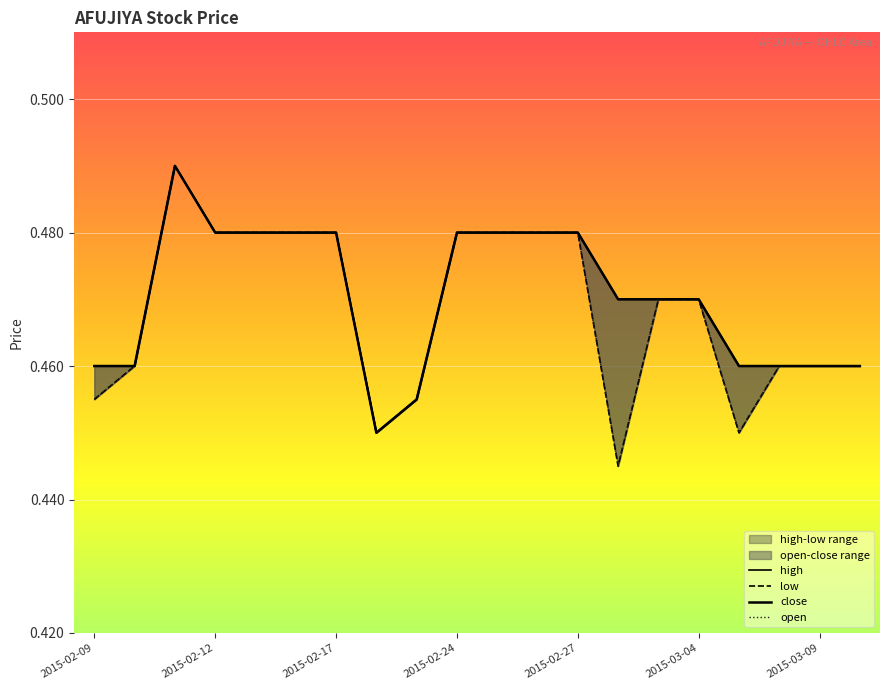

Reading left to right, transcribe all the data shown in this chart.

high: 0.5	0.5	0.5	0.5	0.5	0.5	0.5	0.5	0.5	0.5	0.5	0.5	0.5	0.5	0.5	0.5	0.5	0.5	0.5	0.5
low: 0.5	0.5	0.5	0.5	0.5	0.5	0.5	0.5	0.5	0.5	0.5	0.5	0.5	0.4	0.5	0.5	0.5	0.5	0.5	0.5
close: 0.5	0.5	0.5	0.5	0.5	0.5	0.5	0.5	0.5	0.5	0.5	0.5	0.5	0.5	0.5	0.5	0.5	0.5	0.5	0.5
open: 0.5	0.5	0.5	0.5	0.5	0.5	0.5	0.5	0.5	0.5	0.5	0.5	0.5	0.4	0.5	0.5	0.5	0.5	0.5	0.5